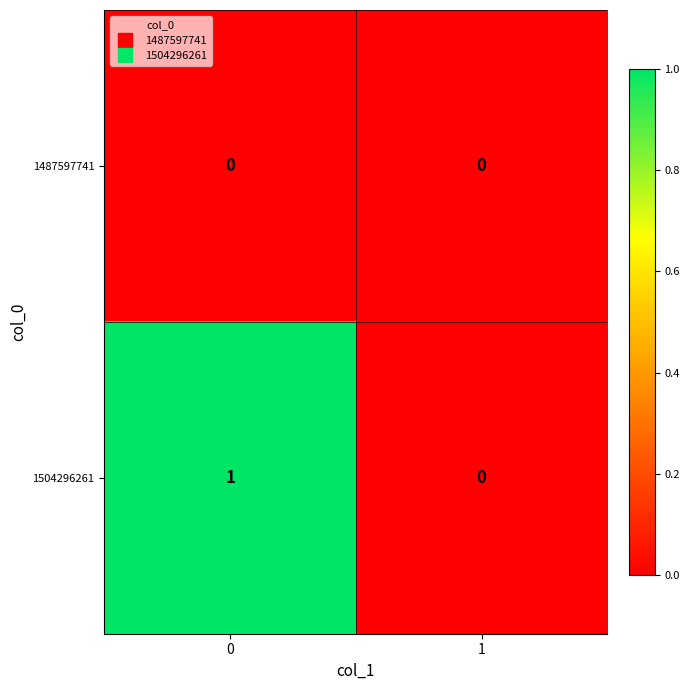

The value of 1504296261 at 1 is -1. True or false?

False